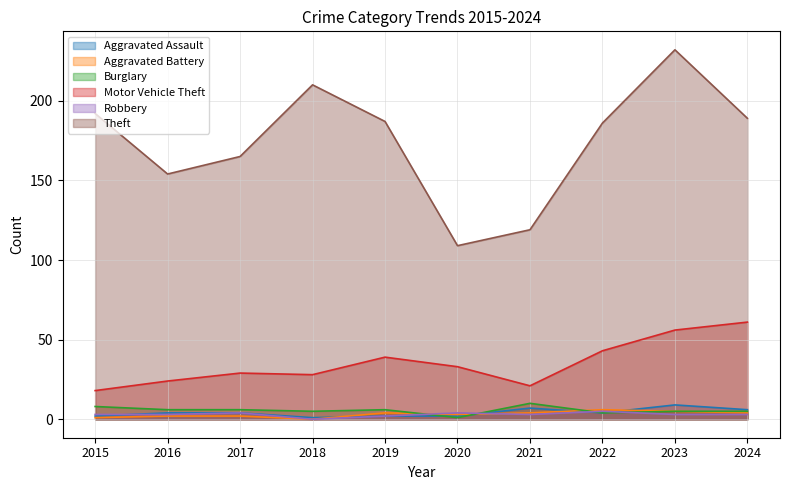

Reading right to left, transcribe all the data shown in this chart.

Aggravated Assault: 2024=6	2023=9	2022=4	2021=7	2020=2	2019=2	2018=1	2017=4	2016=4	2015=2
Aggravated Battery: 2024=4	2023=5	2022=6	2021=4	2020=3	2019=4	2018=0	2017=2	2016=2	2015=1
Burglary: 2024=5	2023=5	2022=4	2021=10	2020=1	2019=6	2018=5	2017=6	2016=6	2015=8
Motor Vehicle Theft: 2024=61	2023=56	2022=43	2021=21	2020=33	2019=39	2018=28	2017=29	2016=24	2015=18
Robbery: 2024=3	2023=3	2022=5	2021=3	2020=4	2019=2	2018=0	2017=4	2016=3	2015=3
Theft: 2024=189	2023=232	2022=186	2021=119	2020=109	2019=187	2018=210	2017=165	2016=154	2015=192